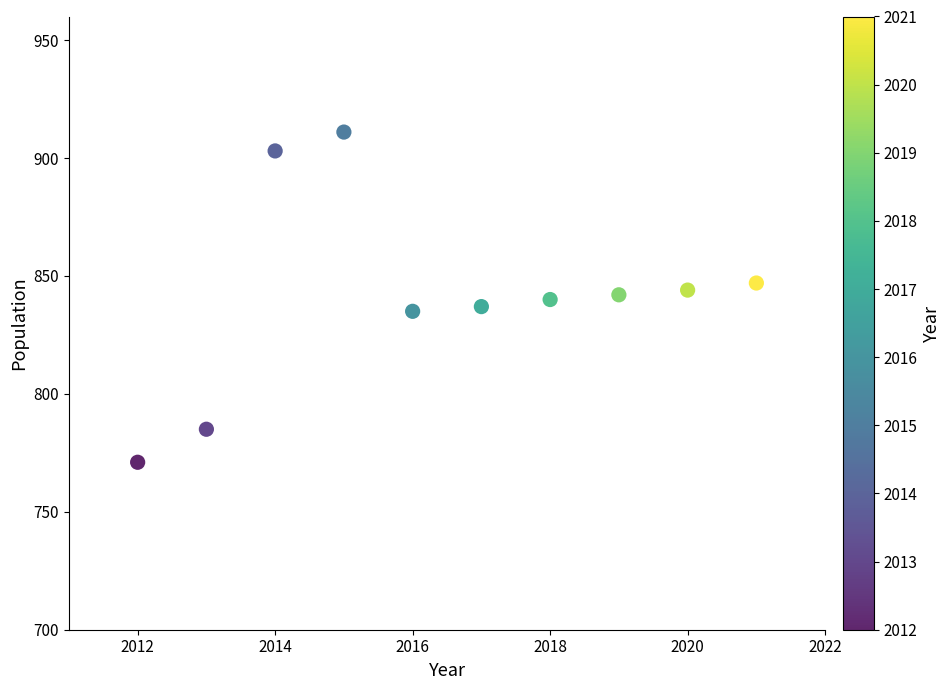

What is the average Y value?

842